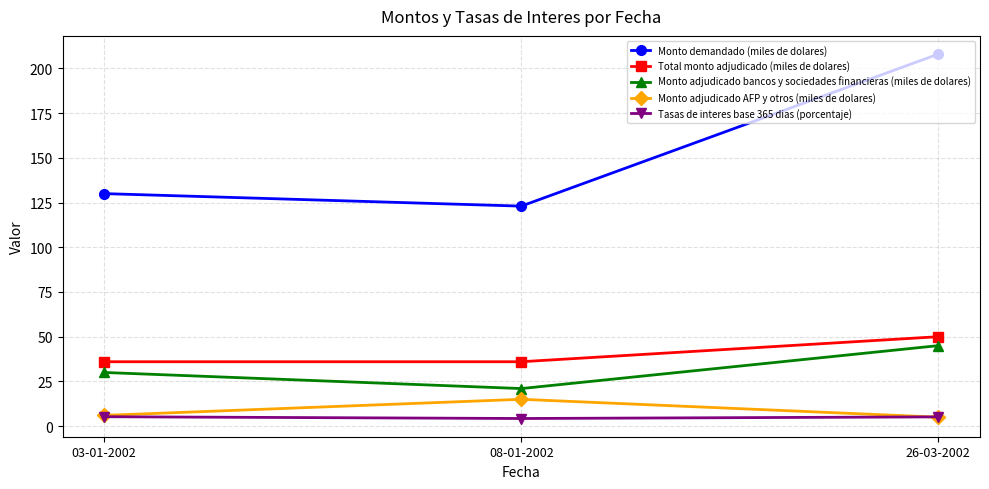

Does the chart have visible grid lines?

Yes